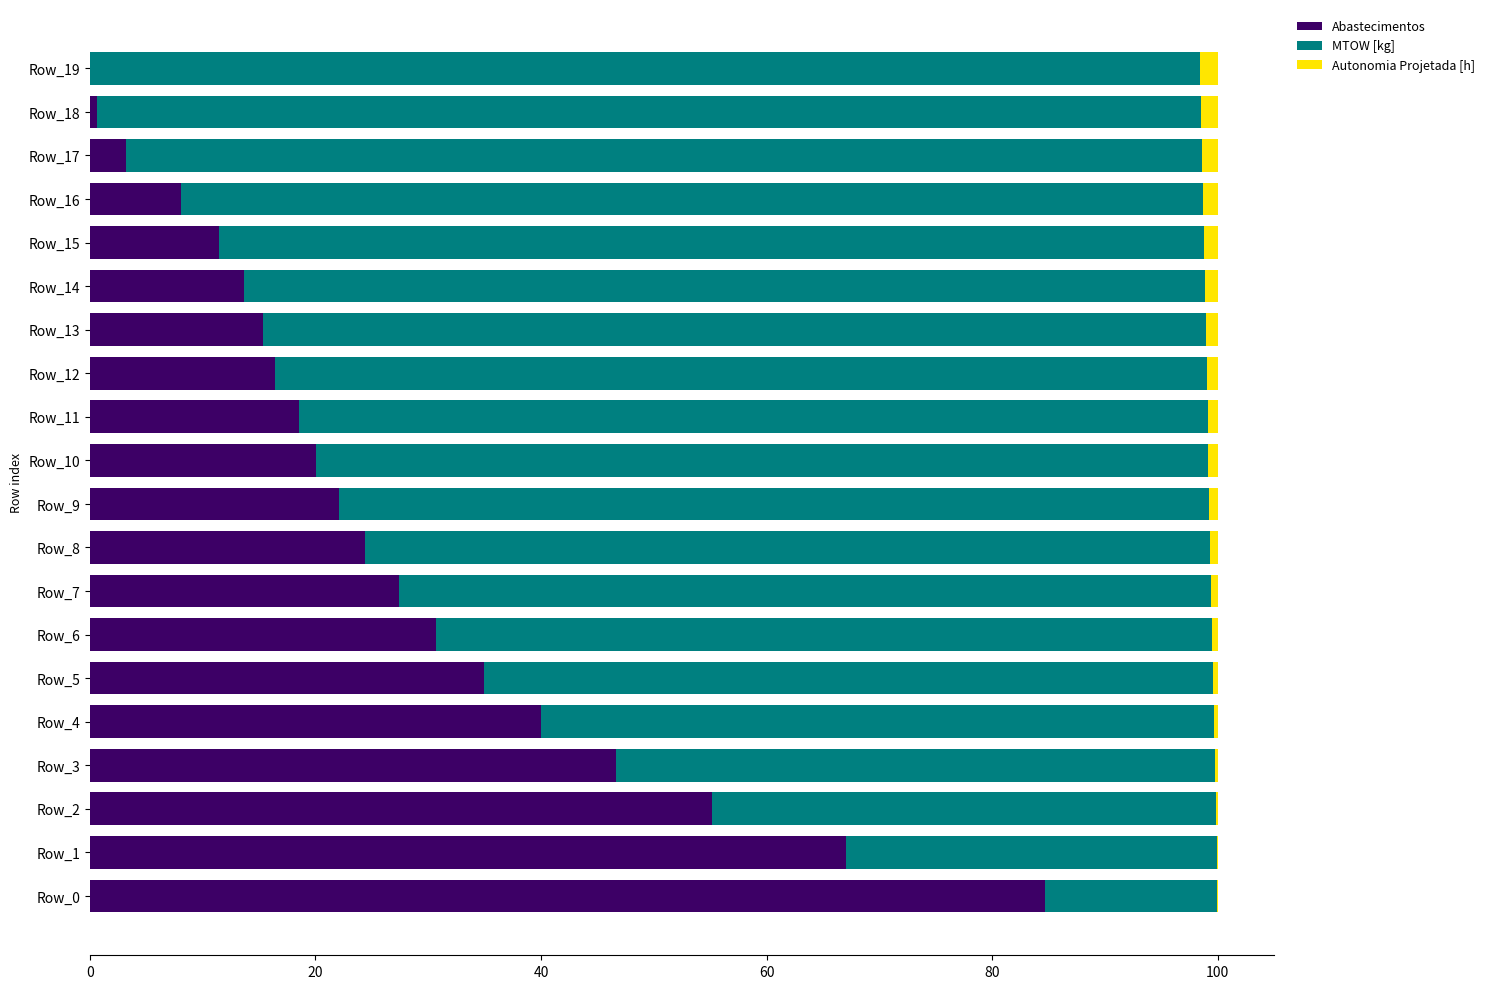

What are all the series names shown in the legend?

Abastecimentos, MTOW [kg], Autonomia Projetada [h]